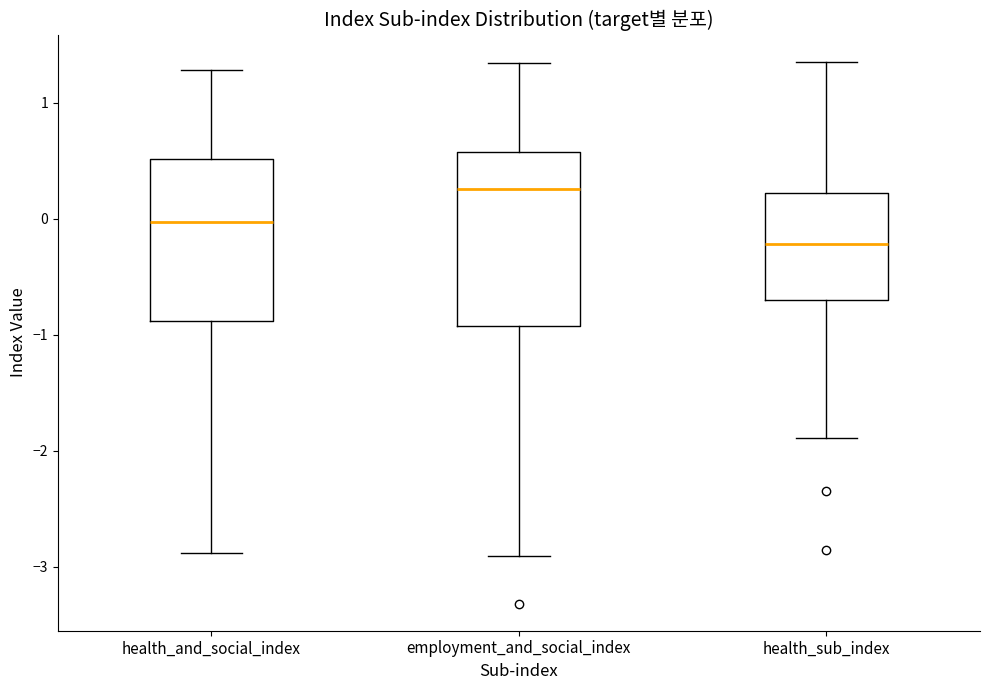

Where does the lower whisker of the box for employment_and_social_index end on the y-axis? The values are not printed on the chart, so give them approximately, as read against the axis.

-2.9